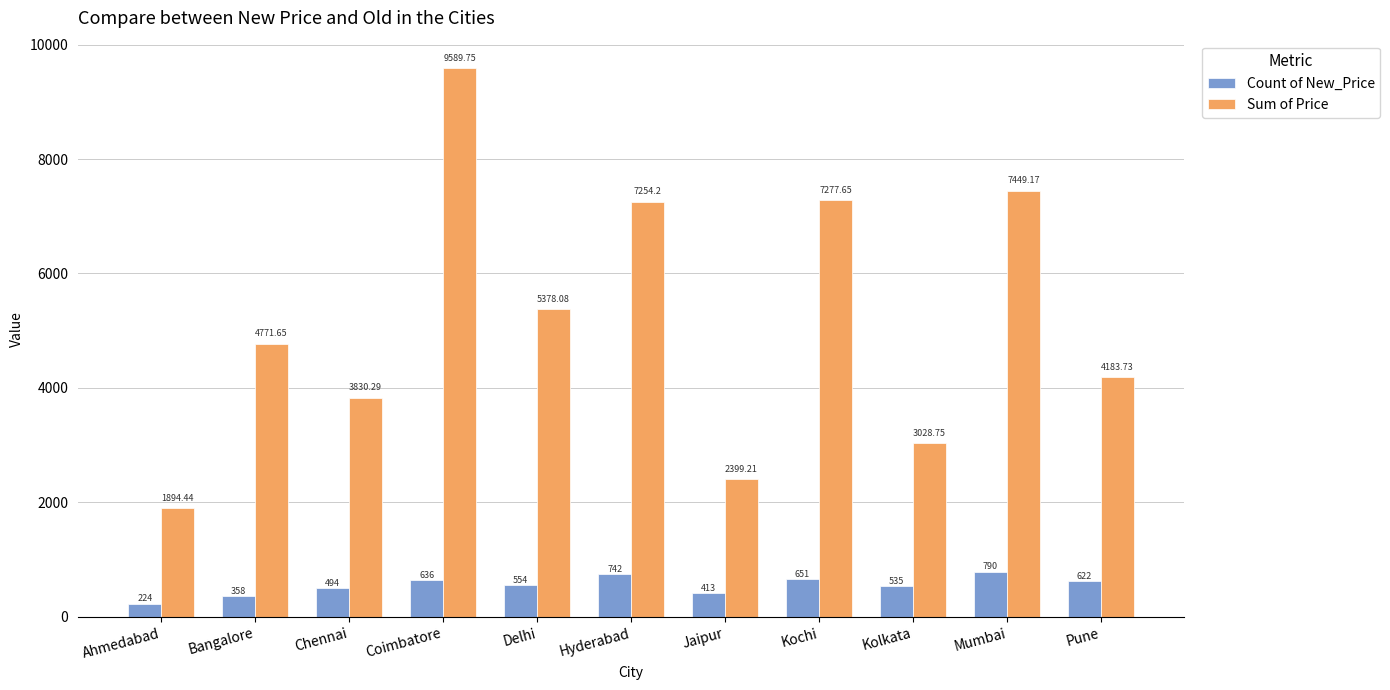

Between Hyderabad and Kochi, which series saw the biggest shift?

Count of New_Price